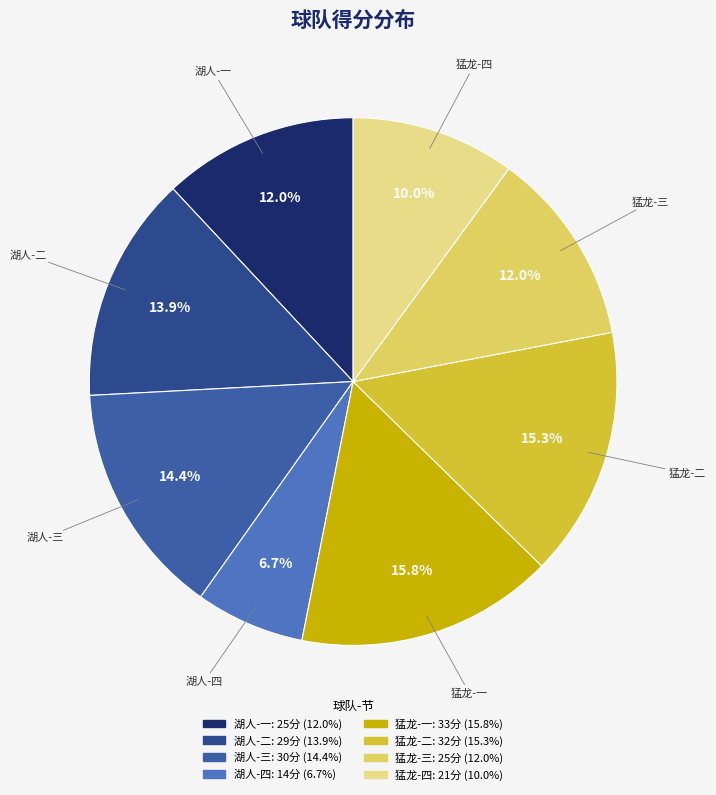

How many segments does this pie chart have?

8